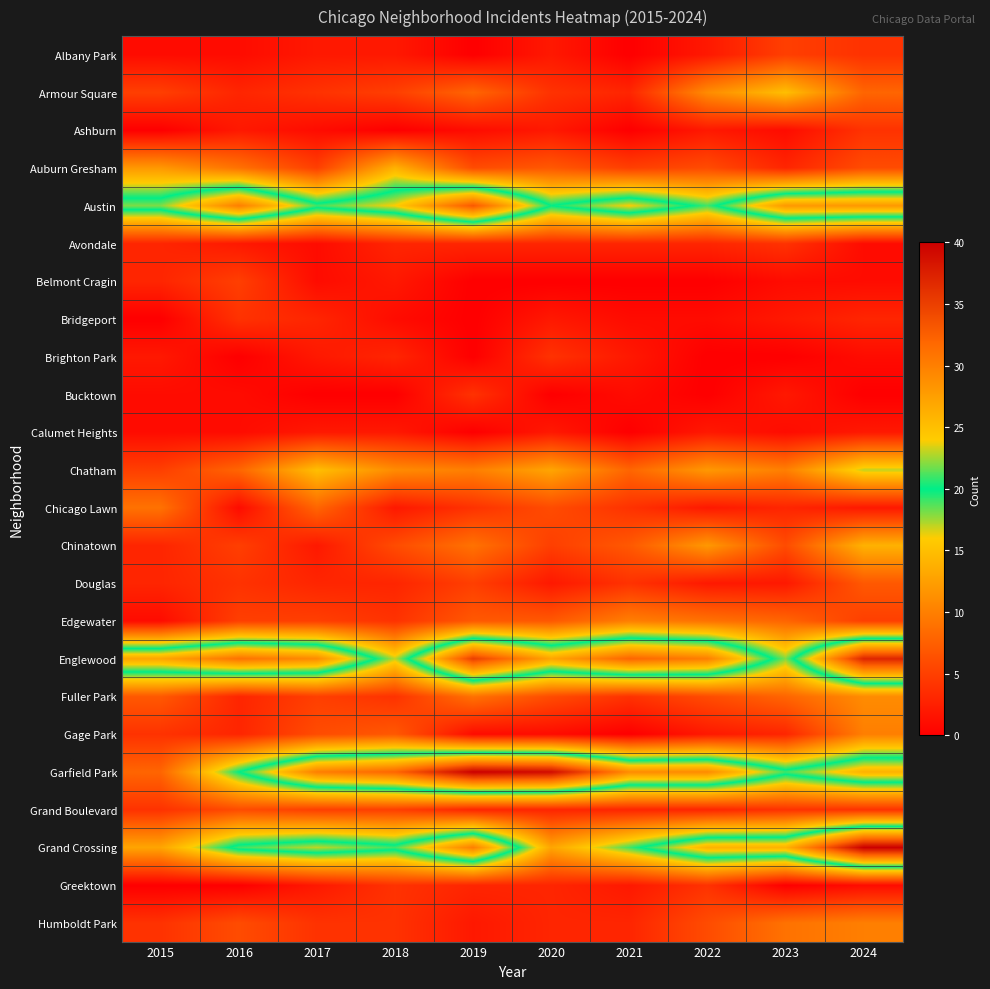

At 2016, list the series in order from largest to smallest.

Englewood, Austin, Grand Crossing, Garfield Park, Auburn Gresham, Chatham, Grand Boulevard, Humboldt Park, Belmont Cragin, Chinatown, Edgewater, Bridgeport, Douglas, Armour Square, Fuller Park, Gage Park, Ashburn, Avondale, Albany Park, Bucktown, Calumet Heights, Chicago Lawn, Brighton Park, Greektown